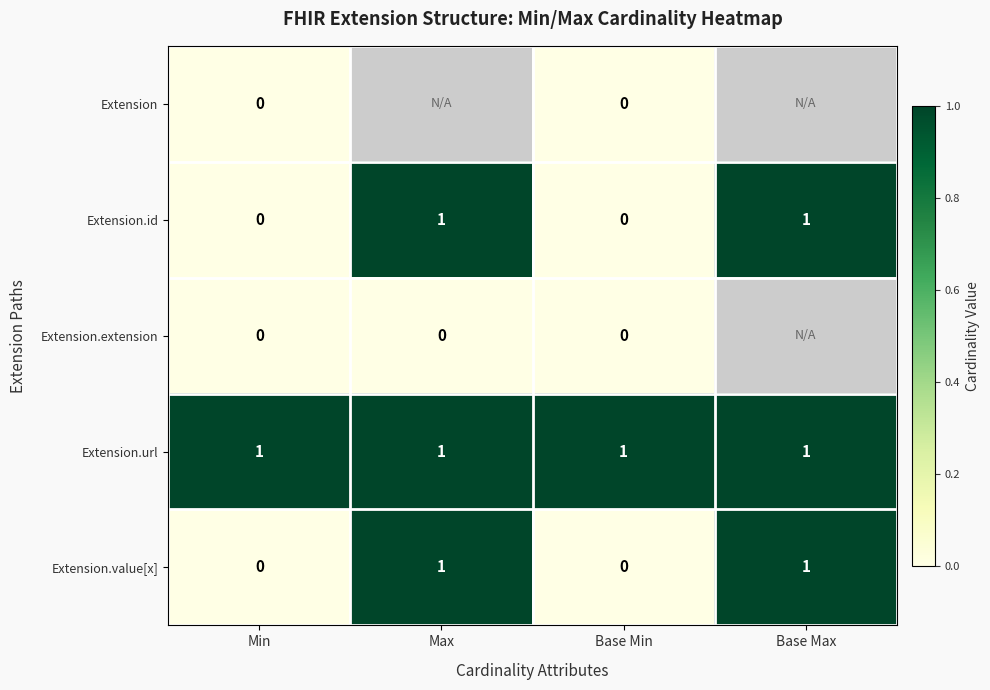

Is it true that Extension.value[x] equals 1 at Max?

True